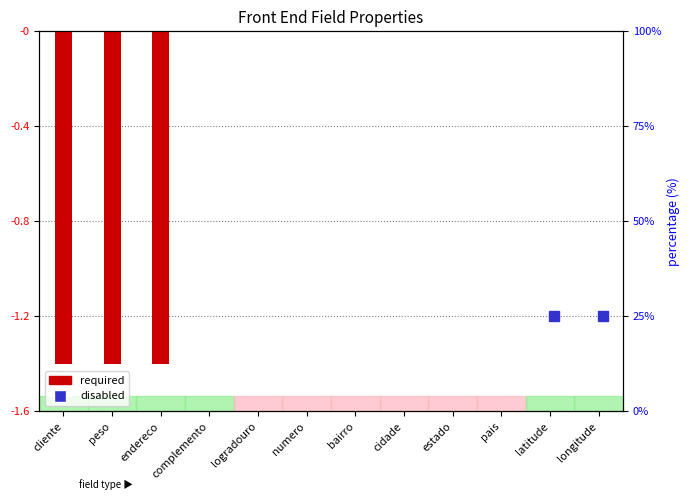

Are the bars horizontal?

No